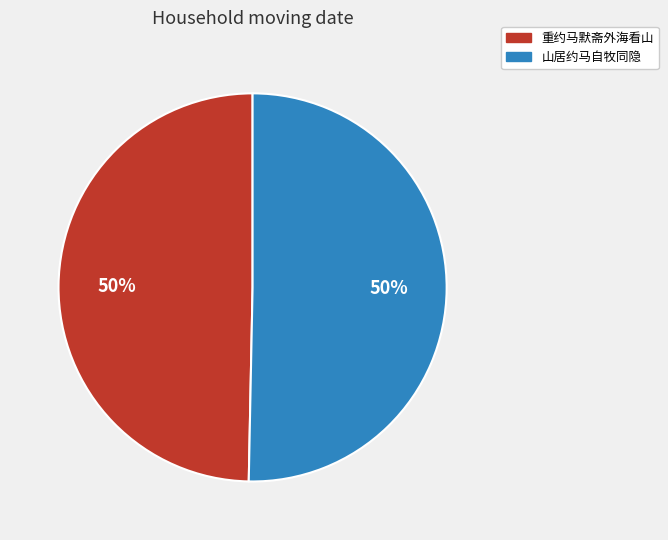

What is the ratio of the value at 山居约马自牧同隐 to the value at 重约马默斋外海看山?

1.0